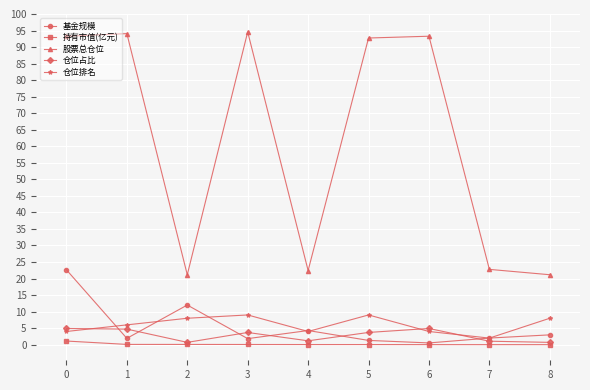

What is the sum of the 基金规模 values at 0 and 8?

25.6